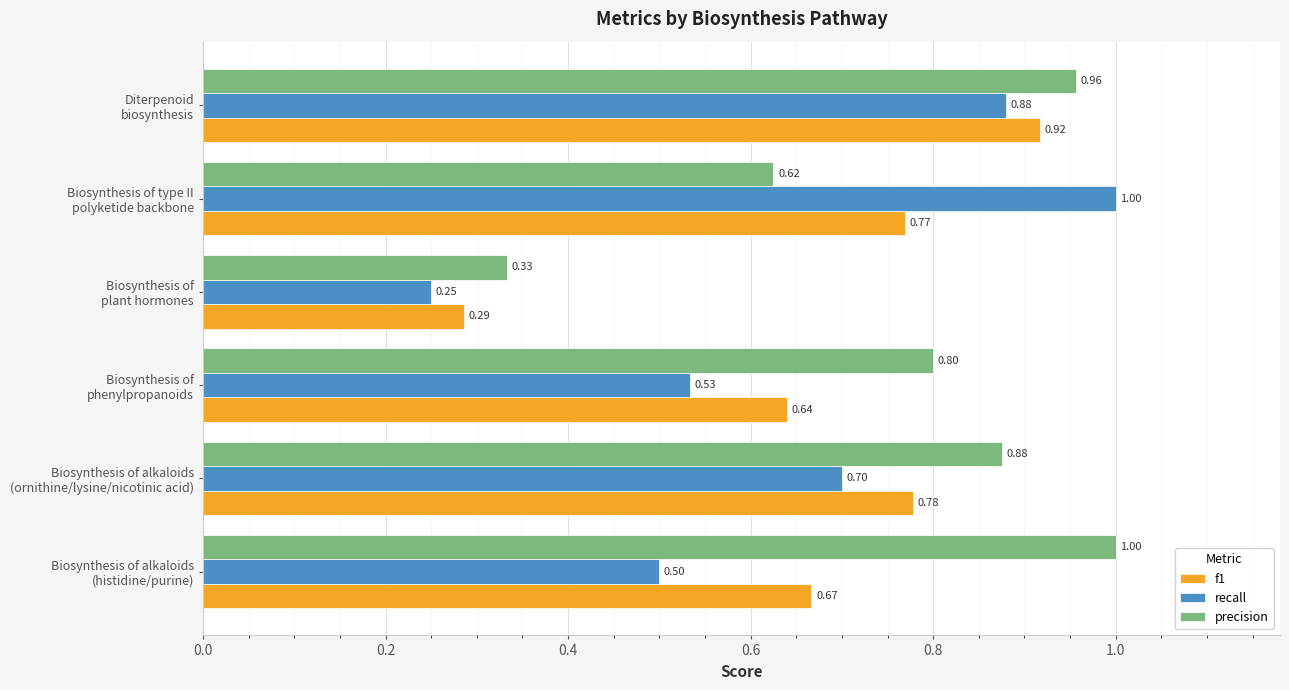

At how many categories does at least one series exceed 0?

6